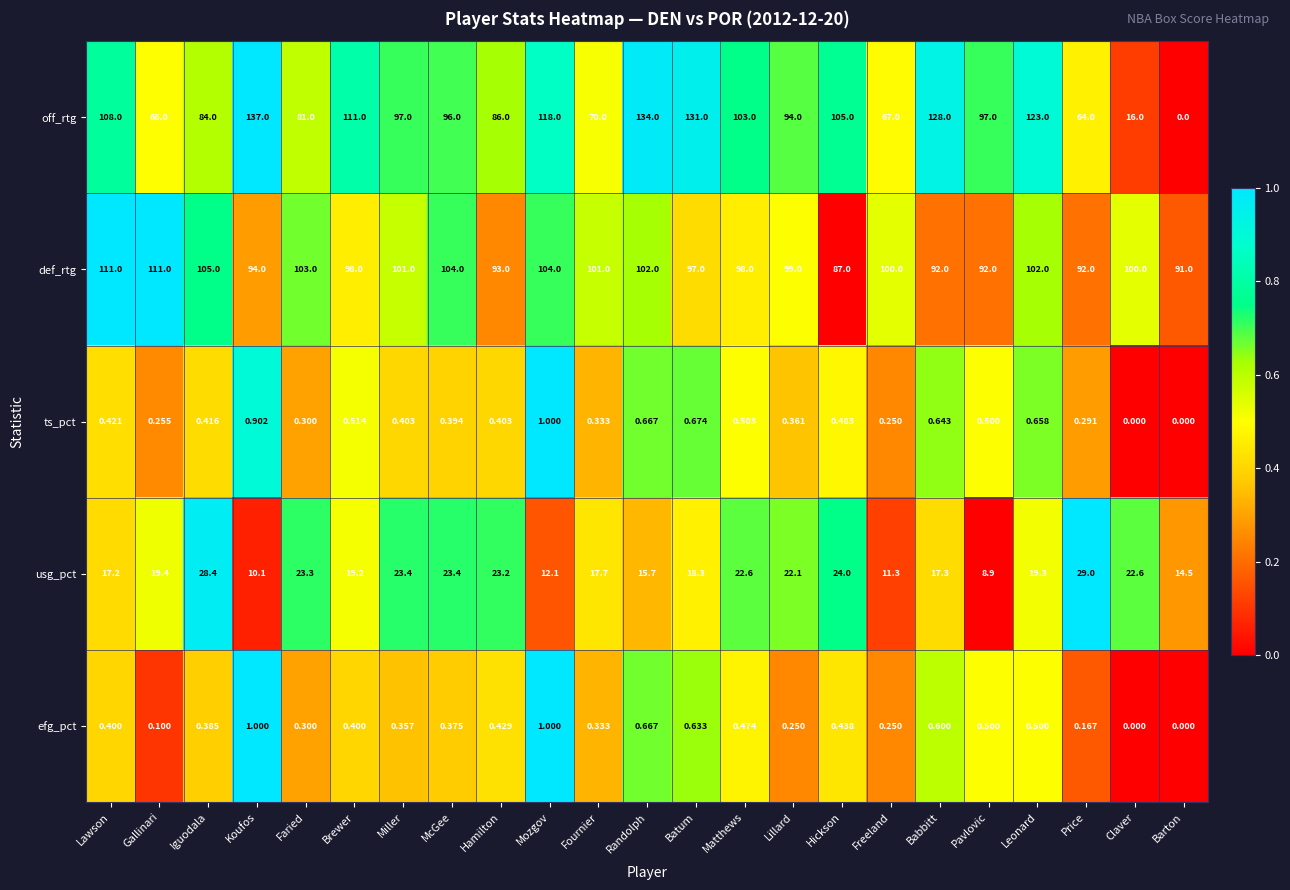

Where does the usg_pct series first go above 19?

Gallinari